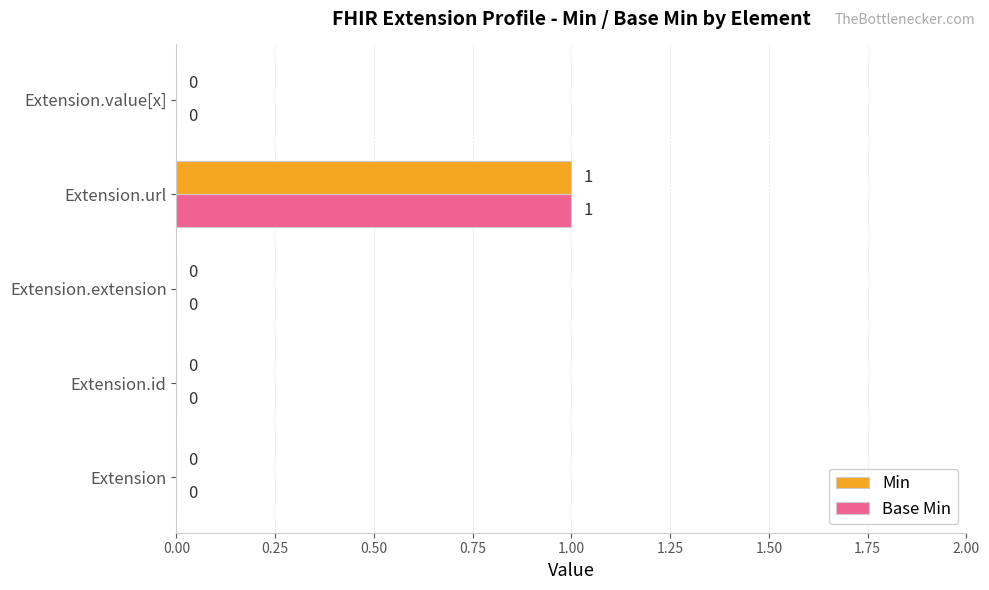

Is it true that Min equals 2 at Extension.url?

False